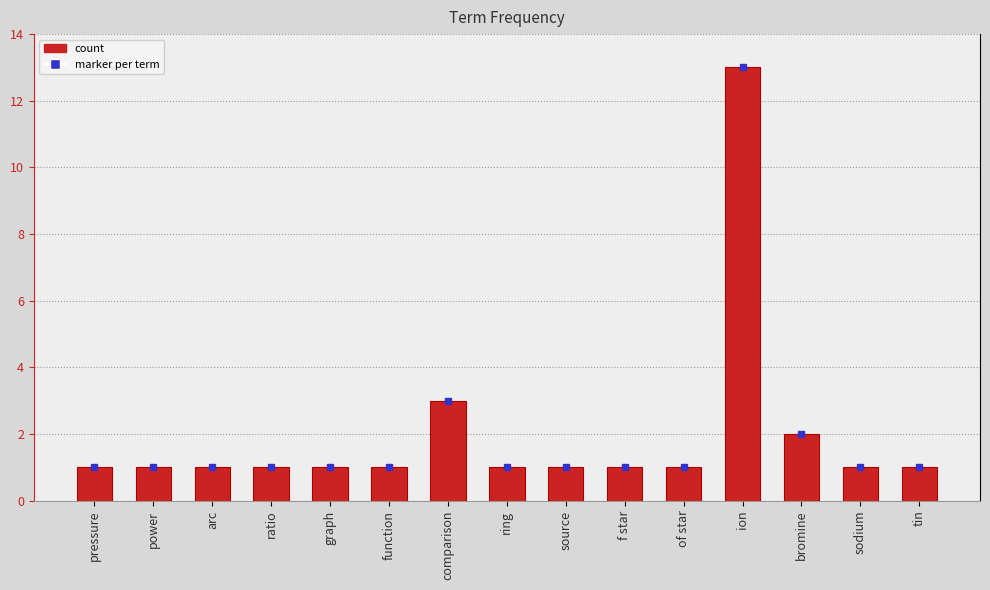

What is the ratio of the value at arc to the value at graph?

1.0